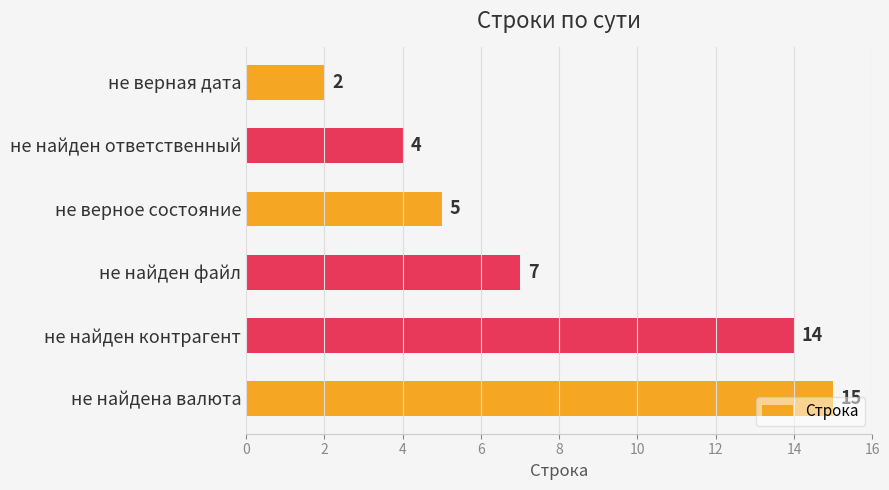

How many data points are less than 7?

3